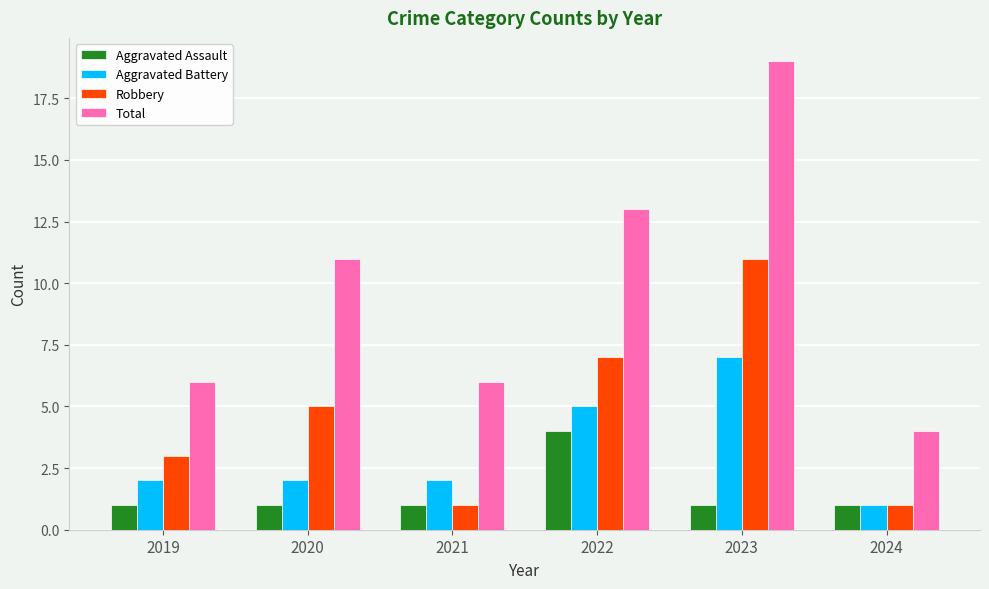

What is the difference between the maximum and minimum values in the Aggravated Battery series?

6